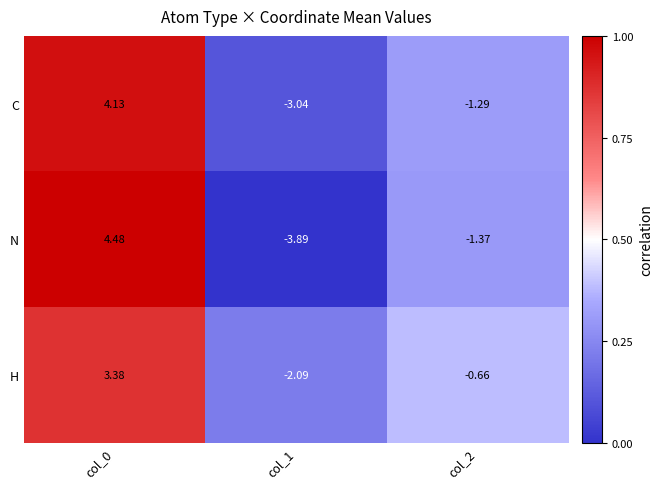

Which series has the largest total across all categories?

H